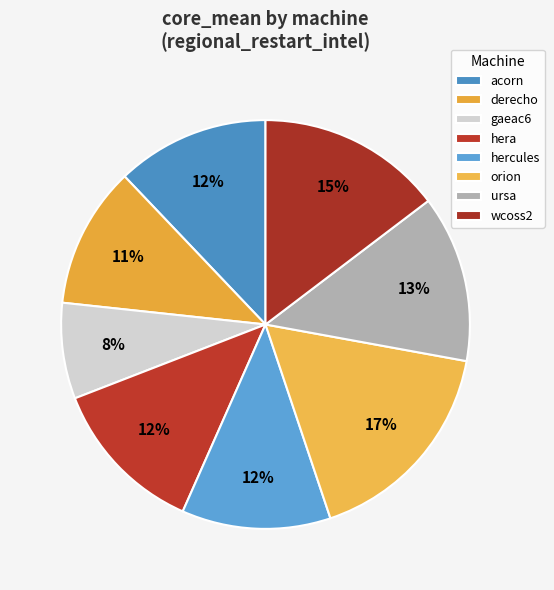

Count the number of slices in the pie.

8